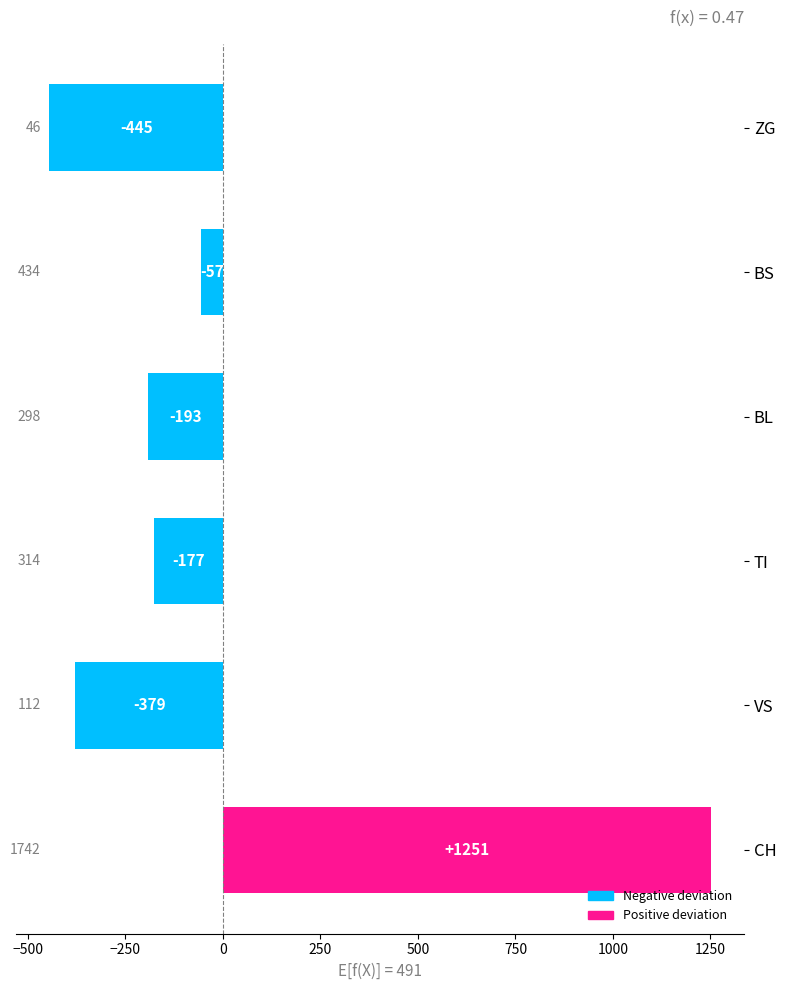

Are the bars grouped side by side (vs. stacked)?

No